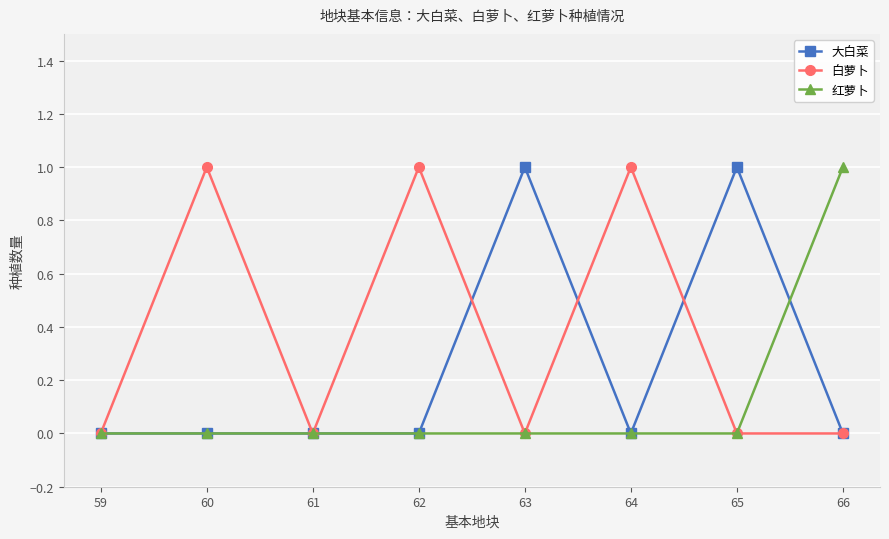

What is the sum of the 大白菜 values at 65 and 62?

1